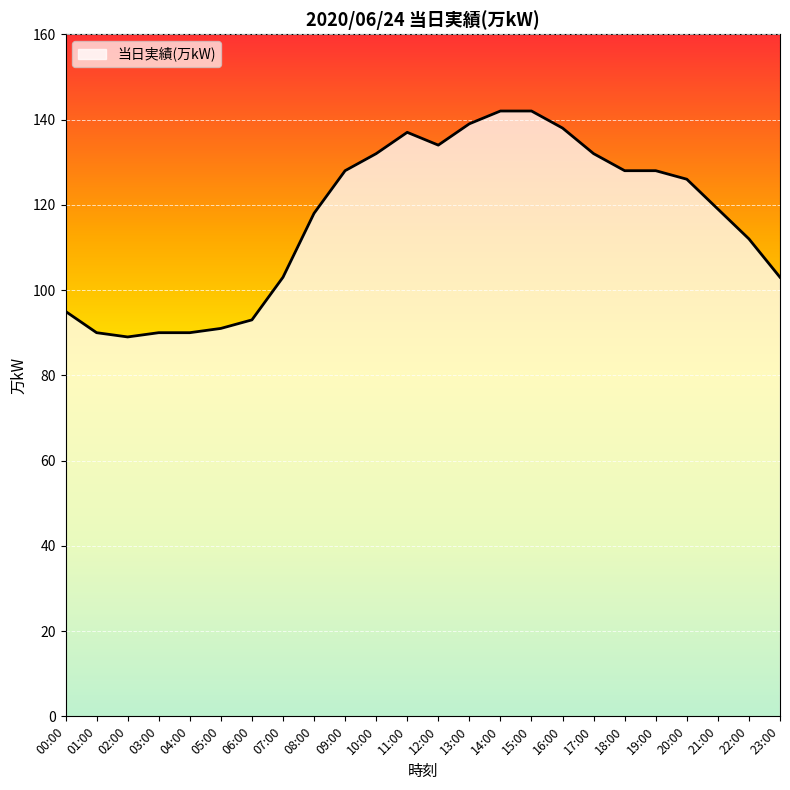

The chart shows a value of 143 at 00:00. True or false?

False